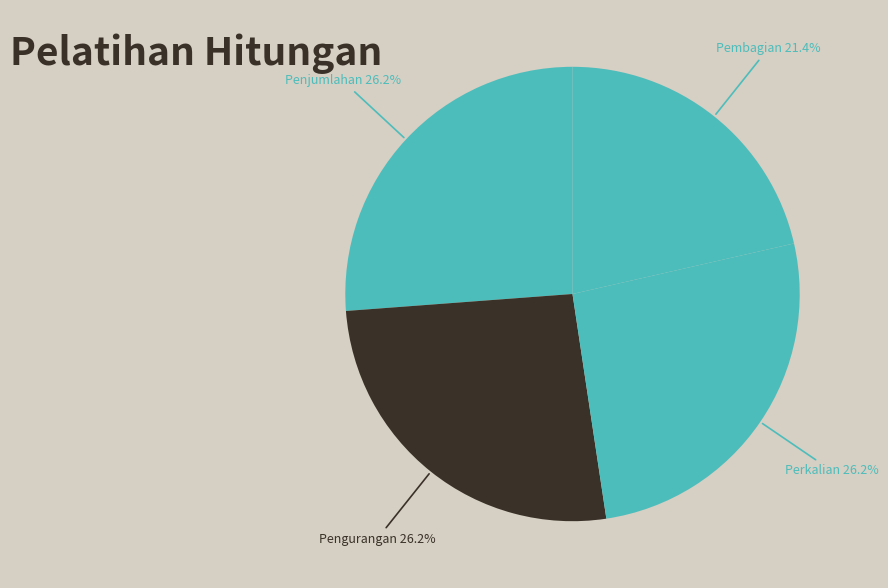

How many slices are in this pie chart?

4